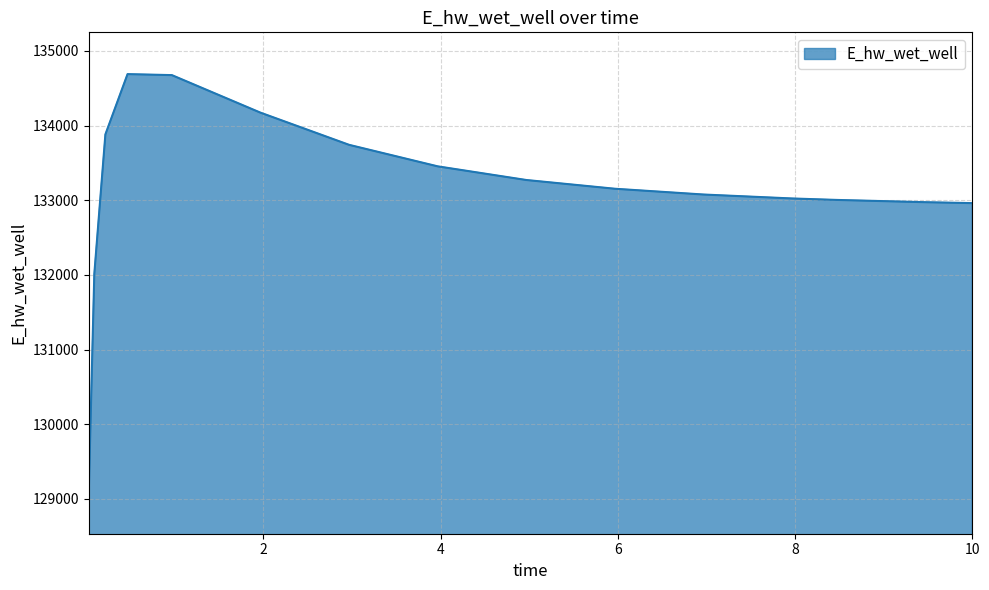

What is the difference between the maximum and minimum values?

5596.4